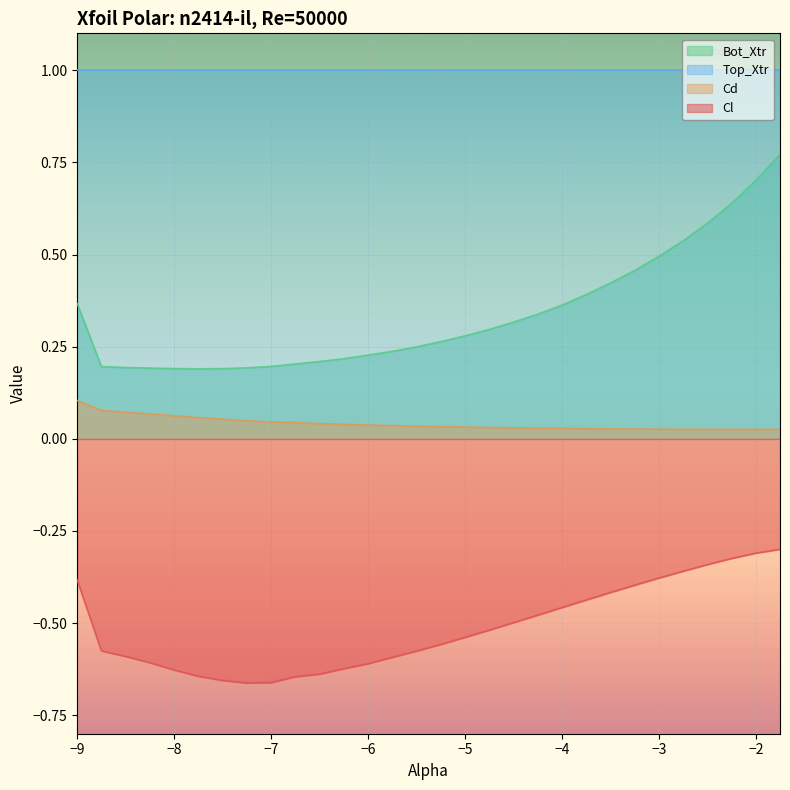

What is the label of the 24th point from the left?

-3.25